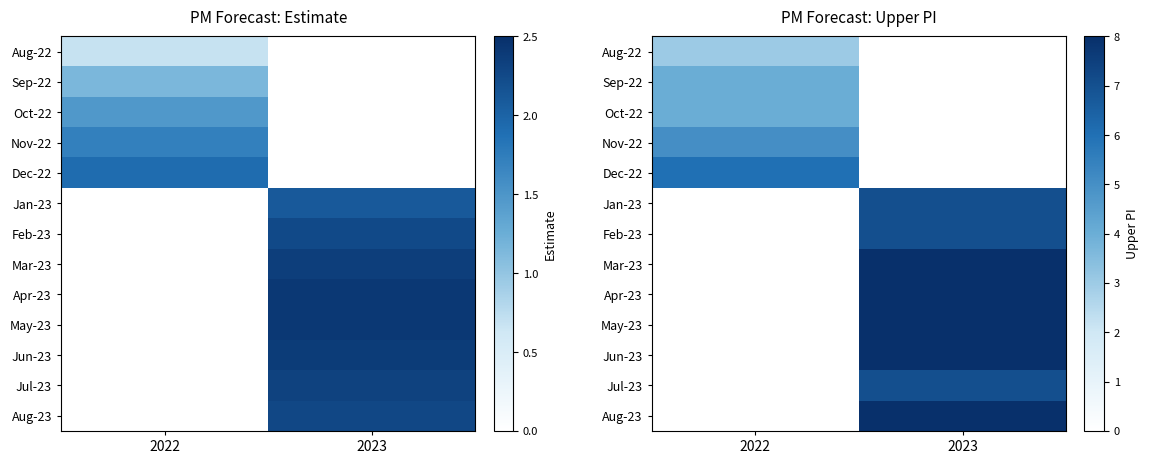

At how many categories does at least one series exceed 6?

1